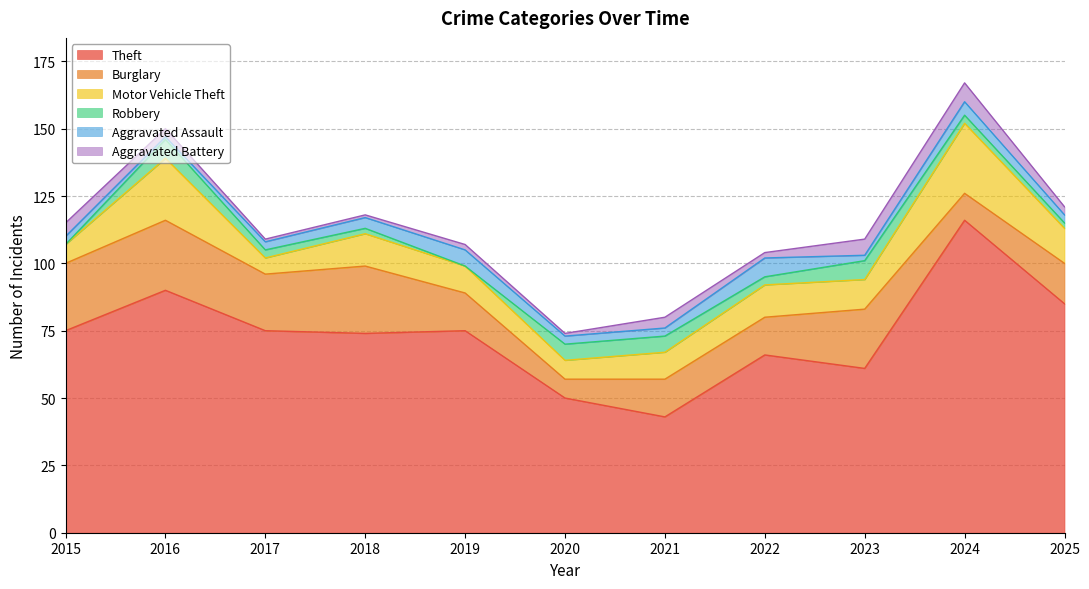

What is the value of the Motor Vehicle Theft point at the 7th from the left?

10